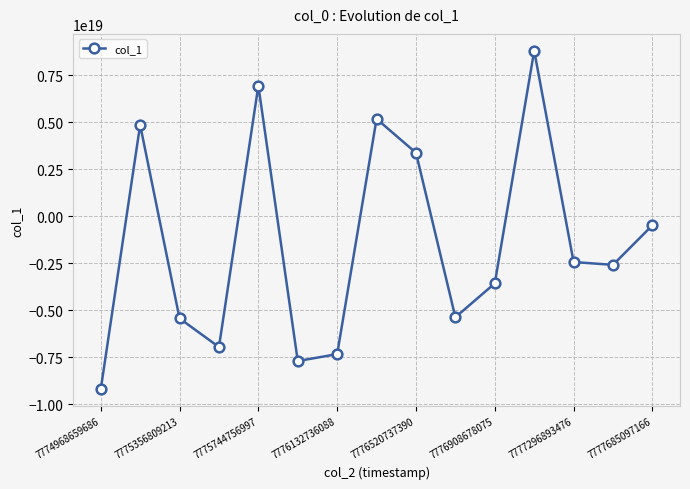

How many points are lower than both their immediate neighbors (excluding endpoints)?

4